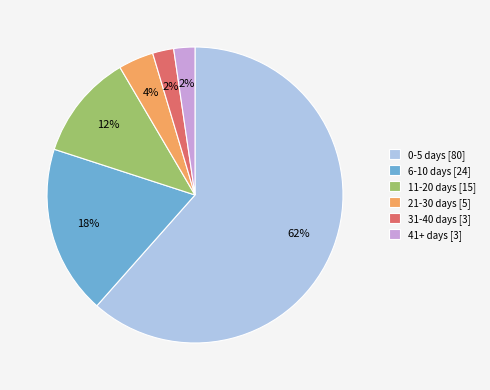

Is 0-5 days the majority of the pie?

Yes